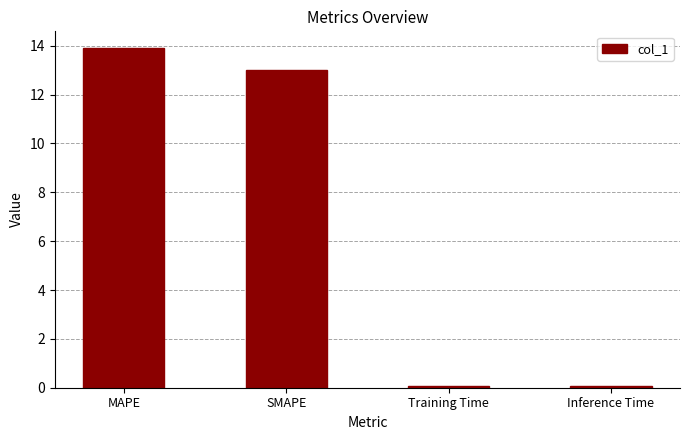

The chart shows a value of 13.0 at SMAPE. True or false?

True